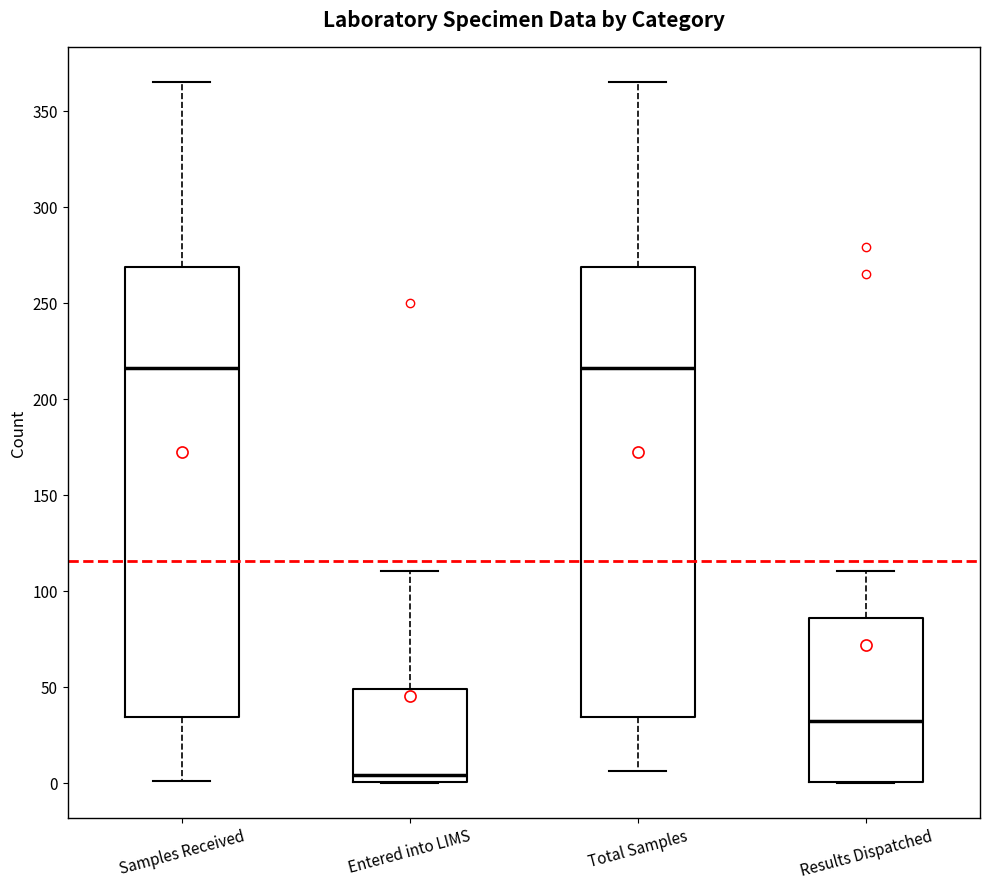

Reading left to right, transcribe this box plot: for each box, give where its median line is, the range the box spans, and where its two whiskers end, as read against the y-axis. The values are not printed on the chart, so give them approximately, as read against the axis.

Samples Received: median 215, box 35 to 270, whiskers 0 to 365
Entered into LIMS: median 5, box 0 to 50, whiskers 0 to 110
Total Samples: median 215, box 35 to 270, whiskers 5 to 365
Results Dispatched: median 30, box 0 to 85, whiskers 0 to 110